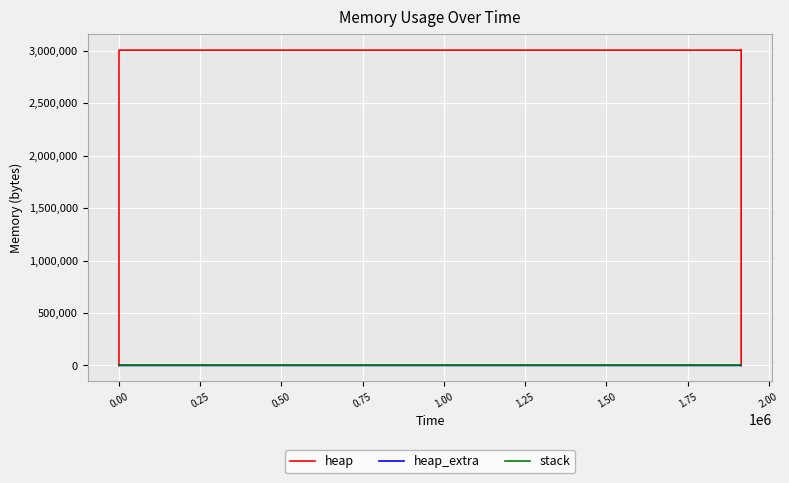

True or false: heap and heap_extra intersect in this chart.

False